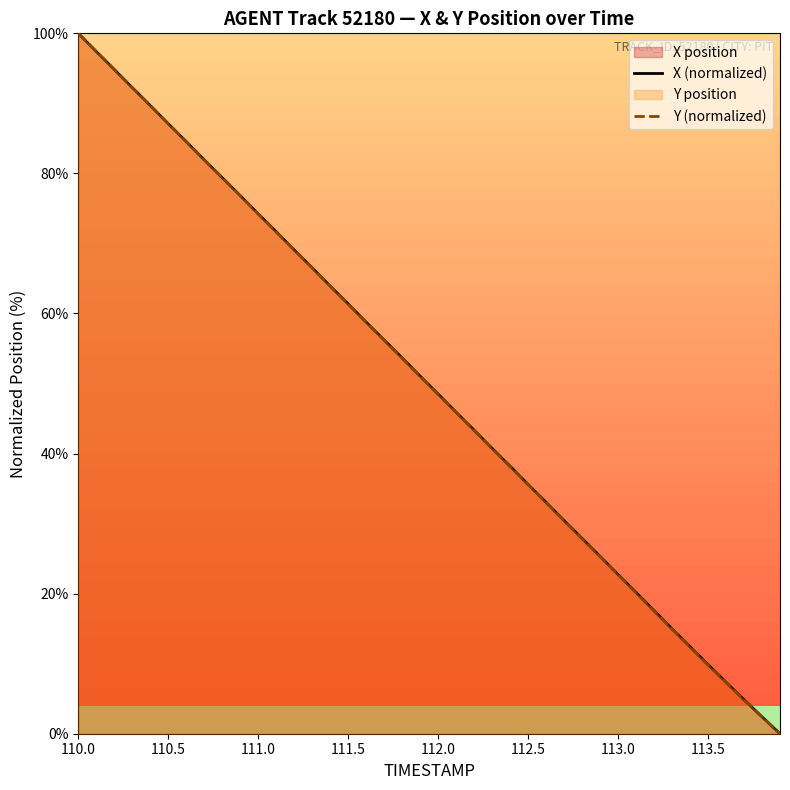

At how many categories does at least one series exceed 25?

30